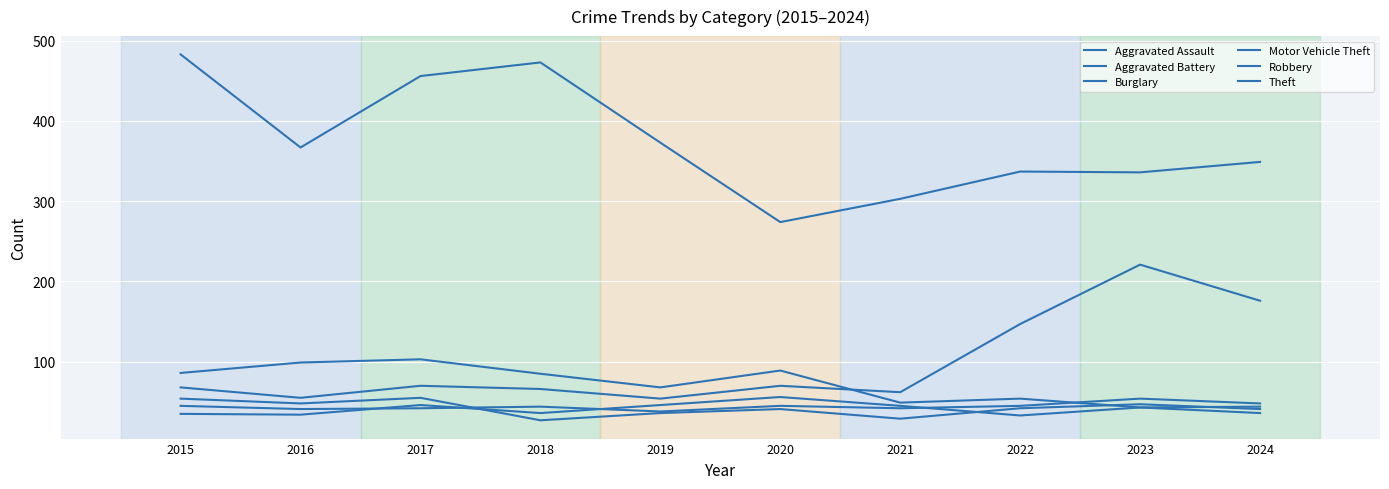

How many lines are shown in the chart?

6